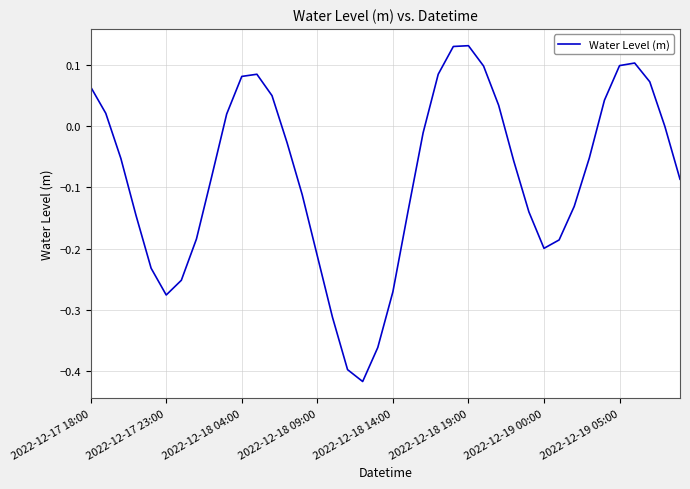

What is the difference between the maximum and minimum values?

0.5